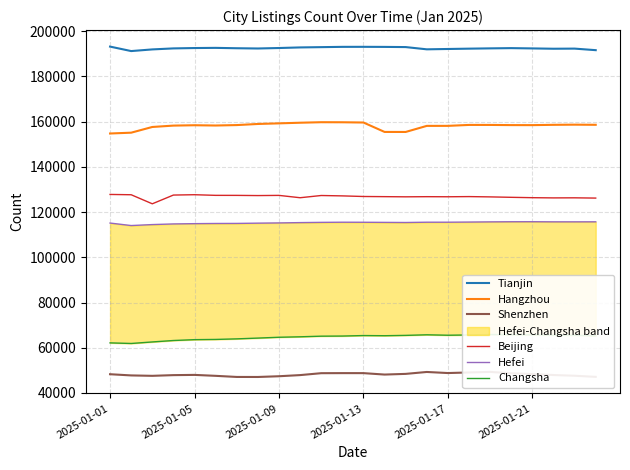

True or false: Tianjin and Hangzhou intersect in this chart.

False